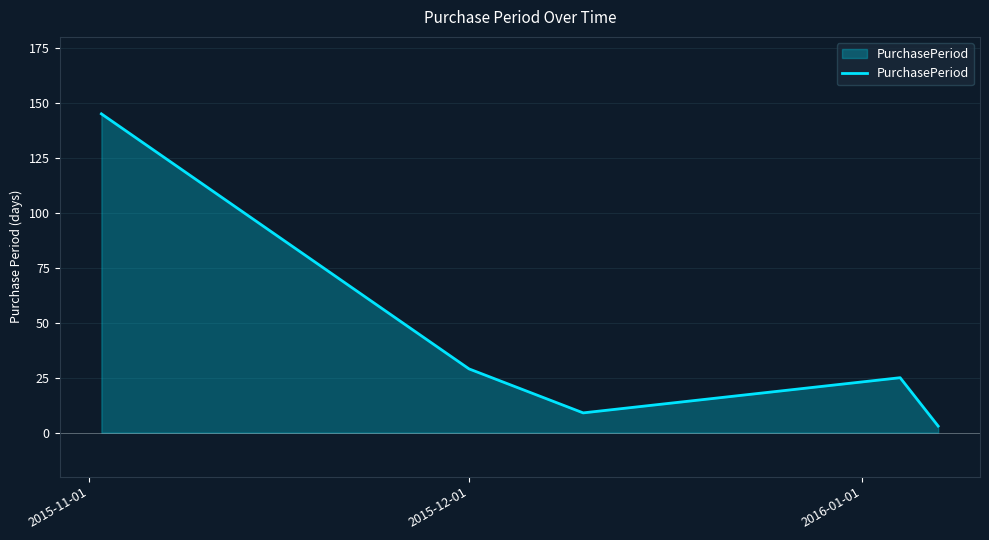

Reading left to right, list all the values displayed in this chart.

145	29	9	25	3